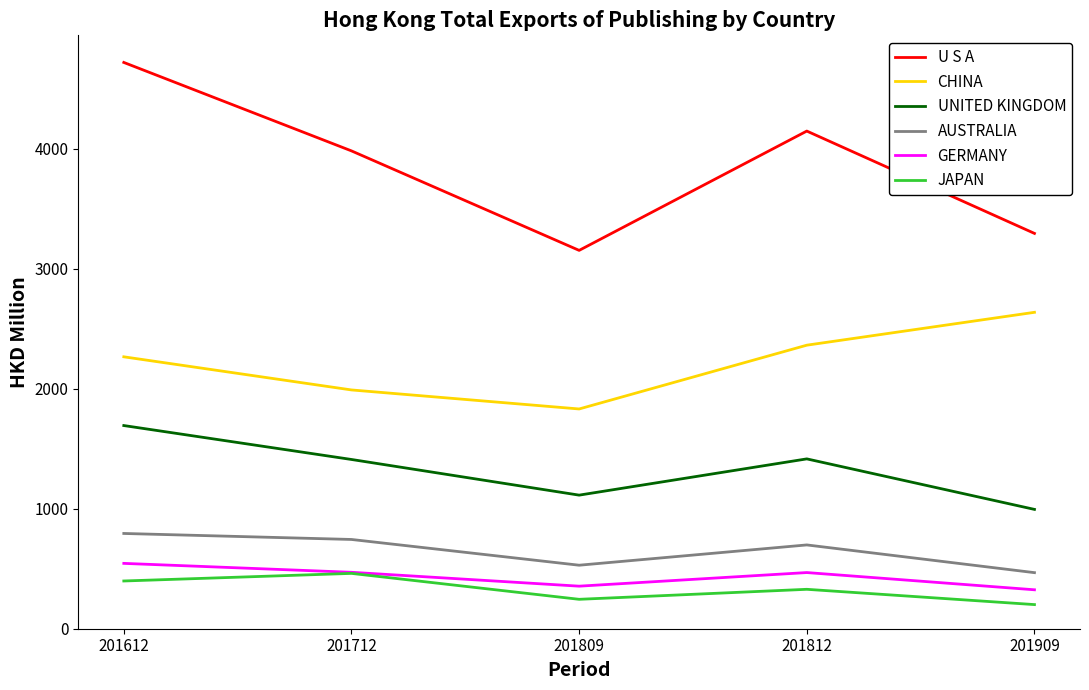

At which label is GERMANY closest to 434?

201812